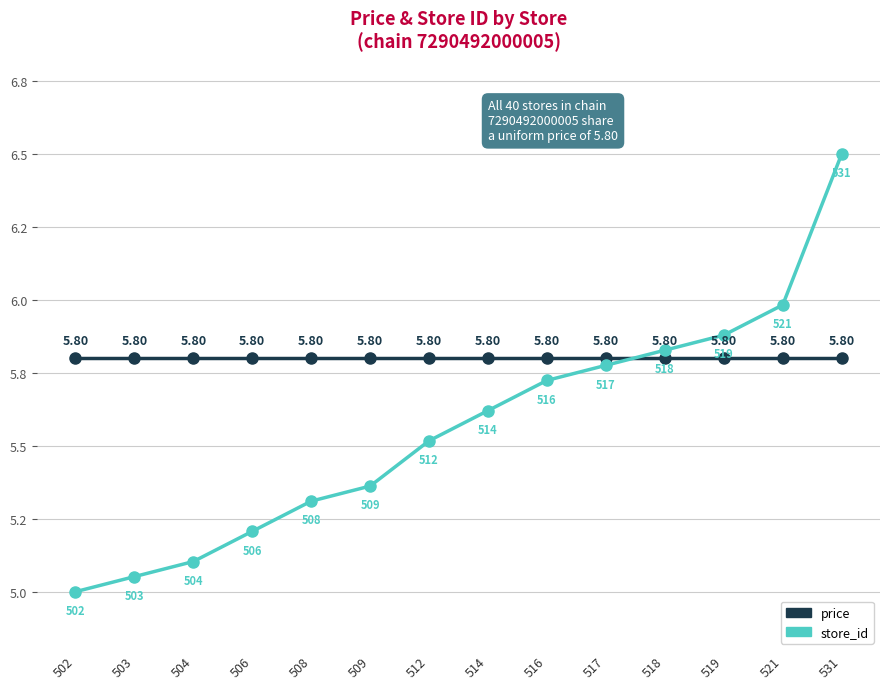

Is this an area chart (filled region under the line)?

No